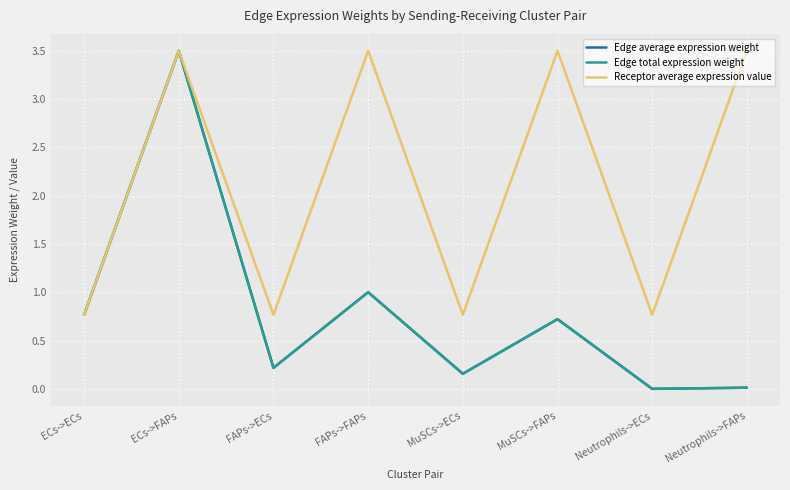

What is the minimum value for Receptor average expression value?

0.8